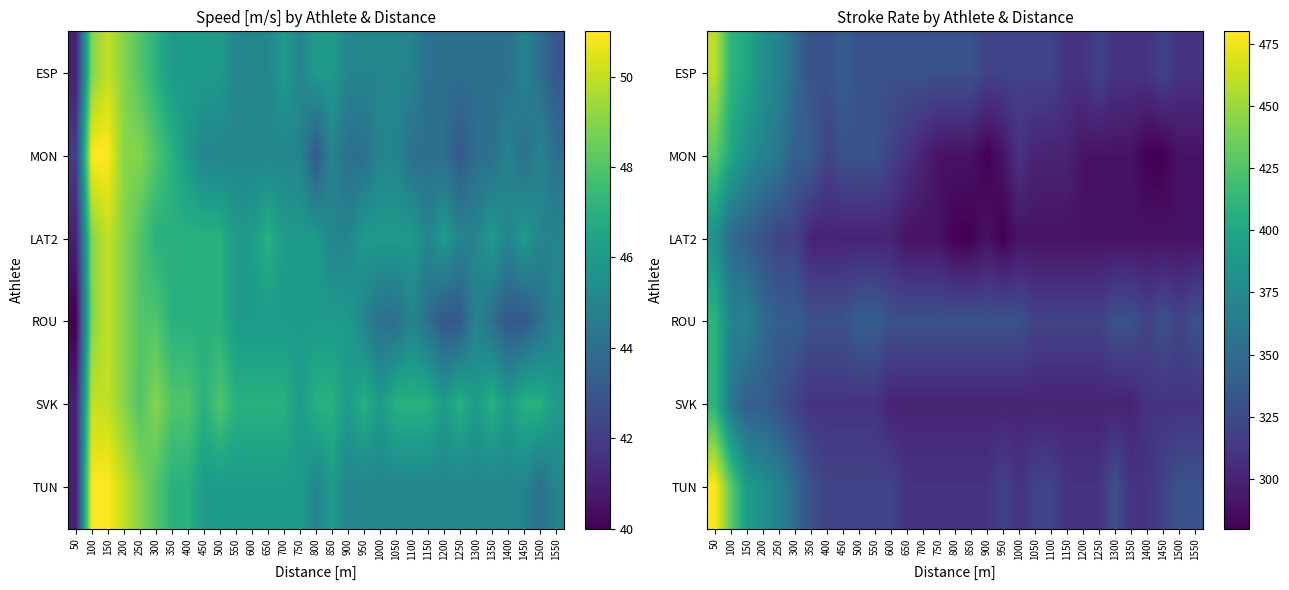

Read the LAT2 value at 350.

300